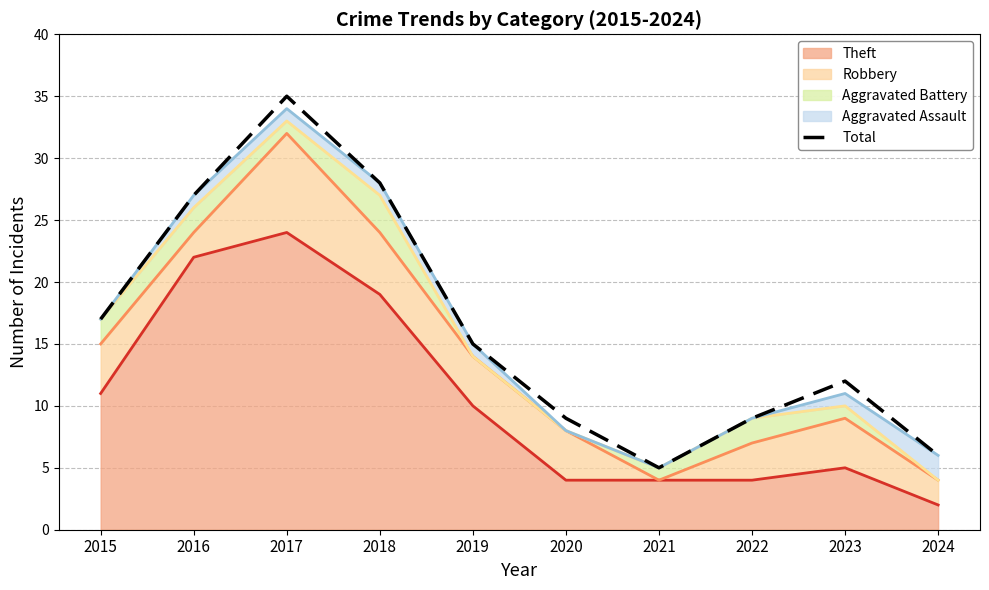

True or false: the data shows 9 at 2022.

True